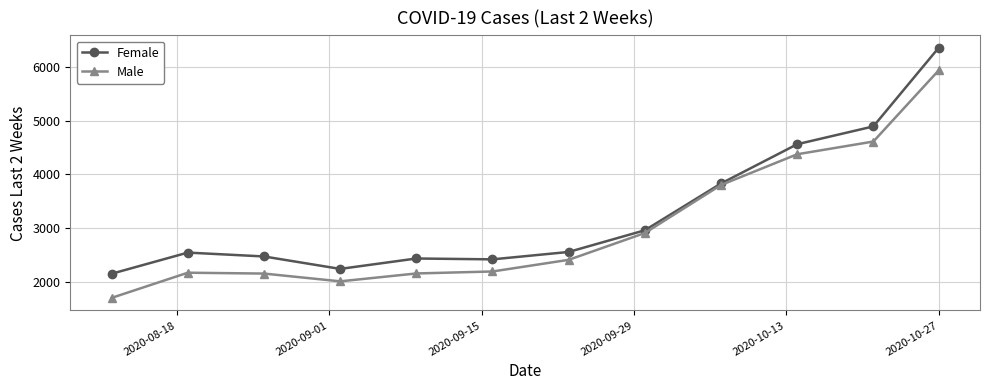

What is the value of the Female point at the 11th from the left?

4894